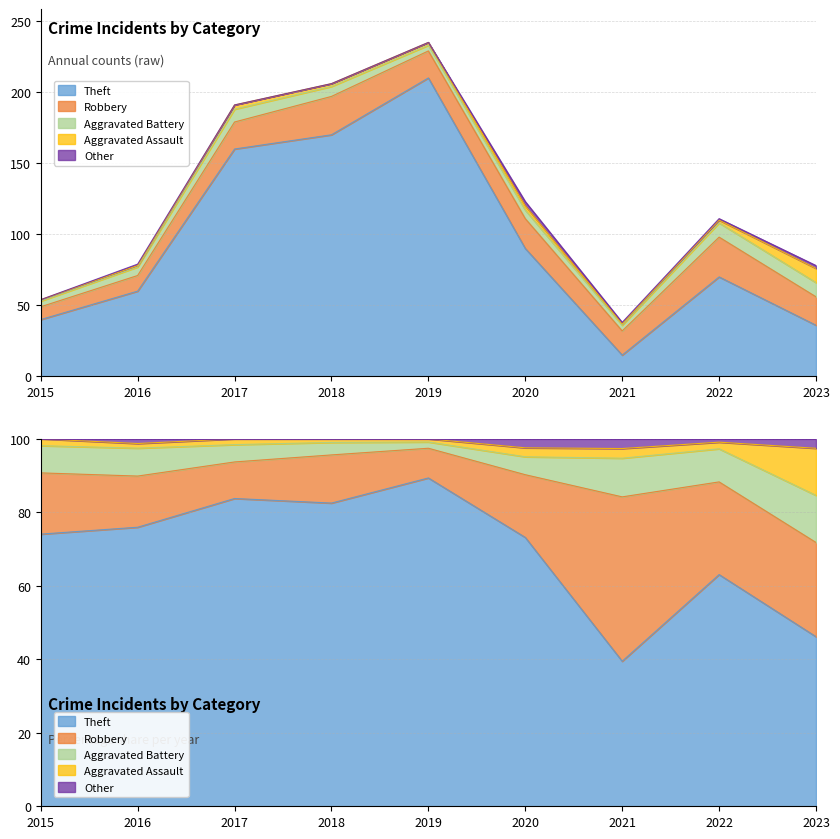

Which series has the largest range (max minus min)?

Theft